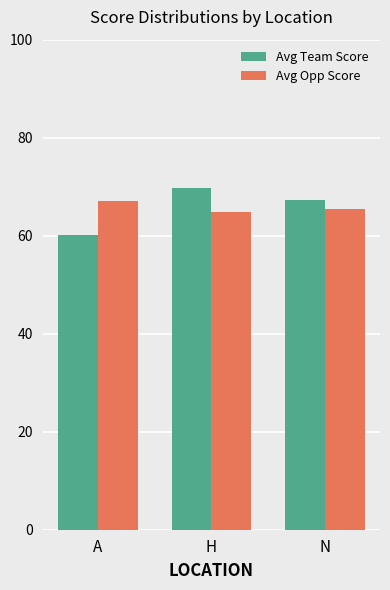

Where does the Avg Team Score series first go above 67?

H